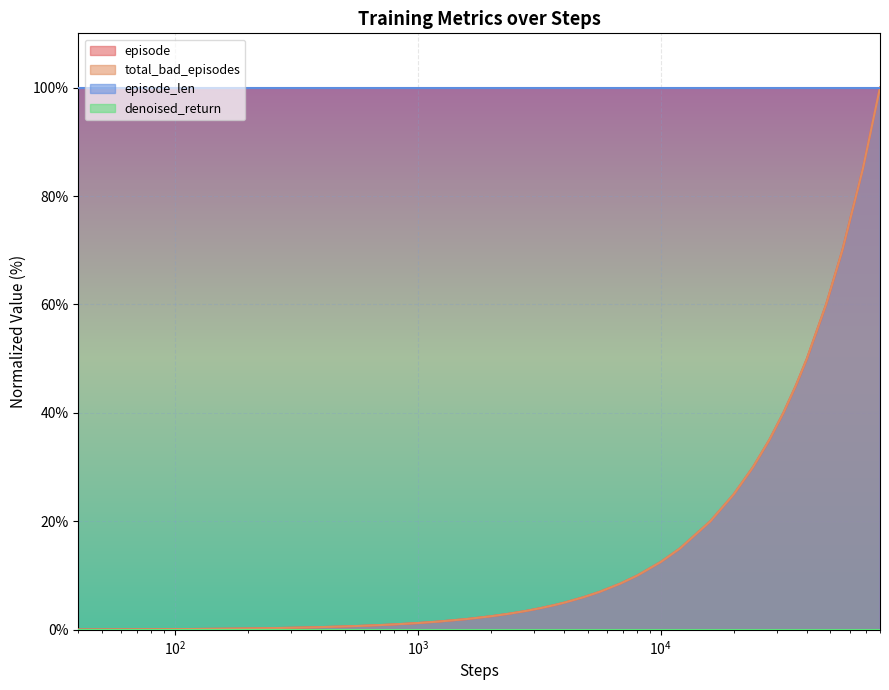

What is the minimum value shown in the chart?

0.1